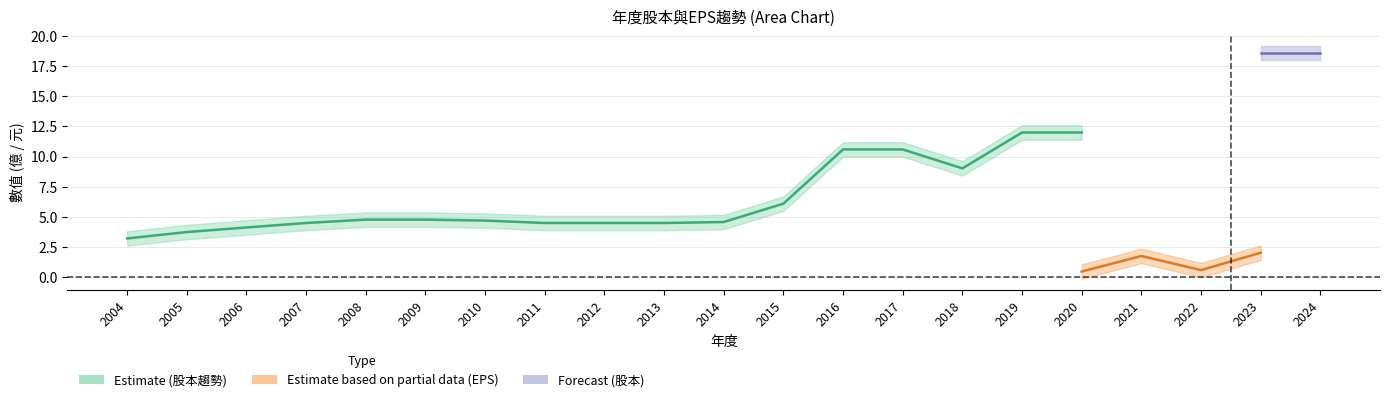

What is the sum of all 股本_upper values?

188.8